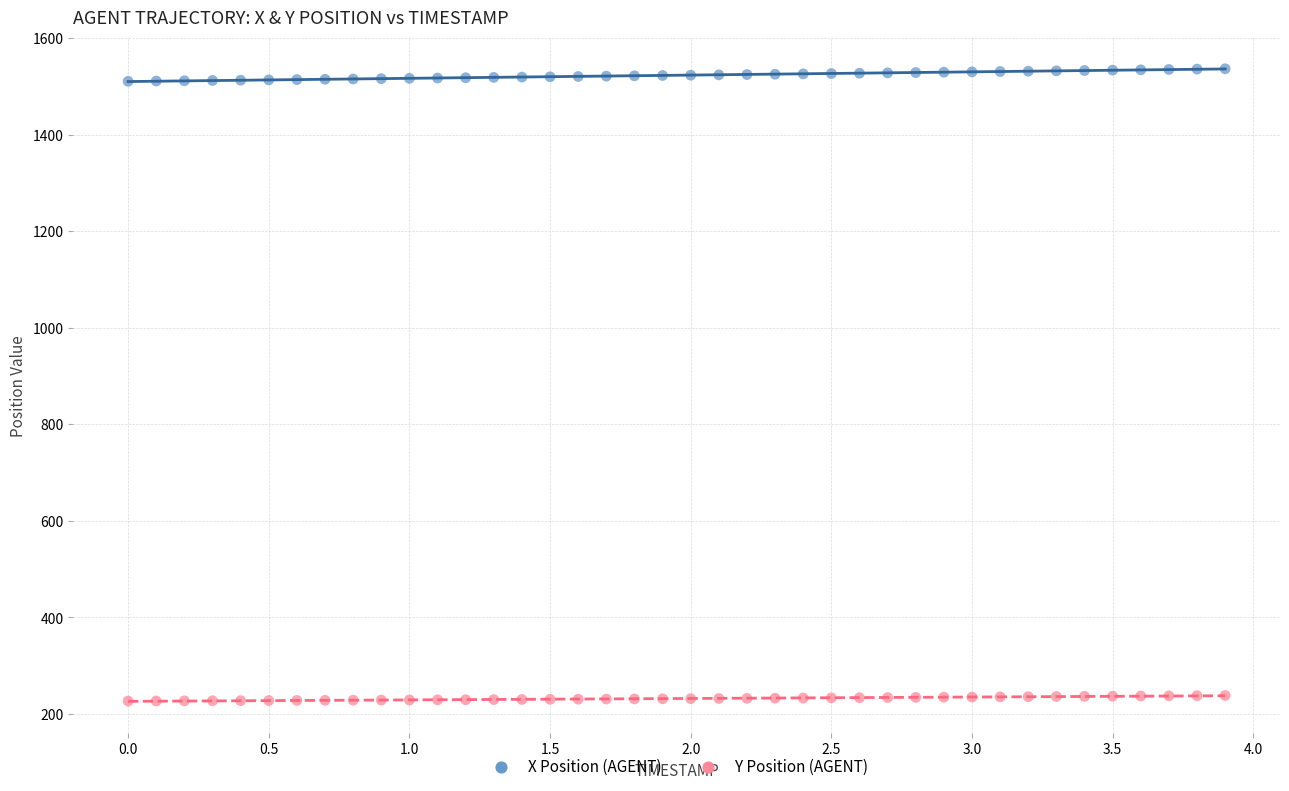

Across all data points, what is the range of Y values (max minus min)?

1310.0